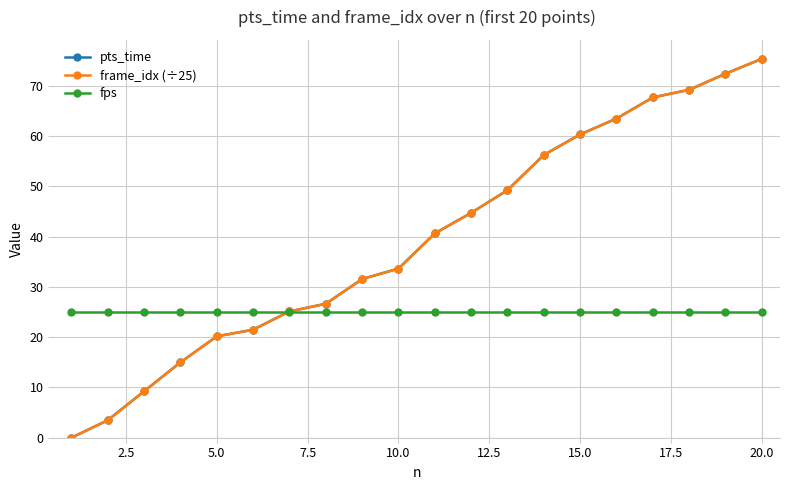

Does the chart have visible grid lines?

Yes